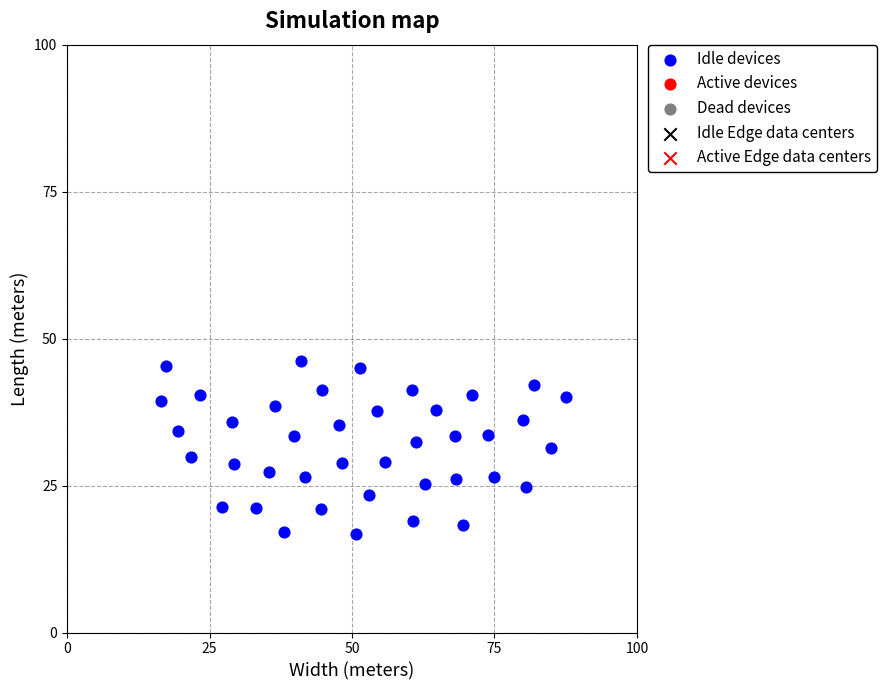

What is the range of X values (max minus min)?

71.1